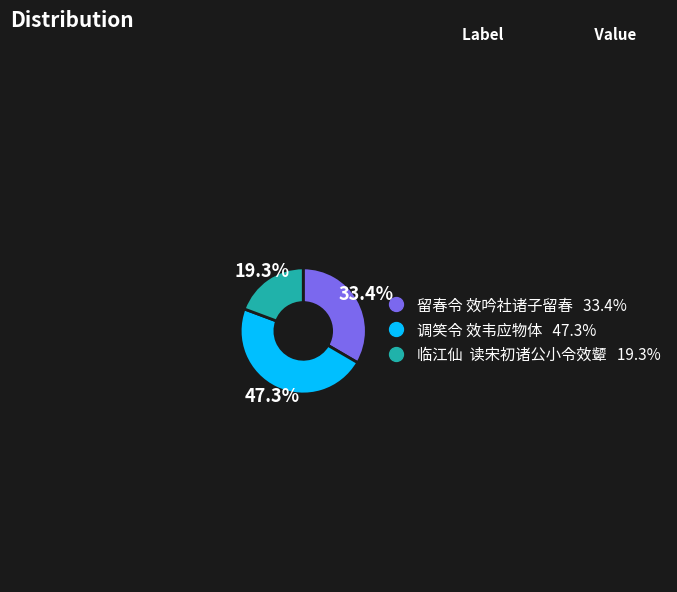

What percentage is NOT represented by 留春令 效吟社诸子留春?

66.6%